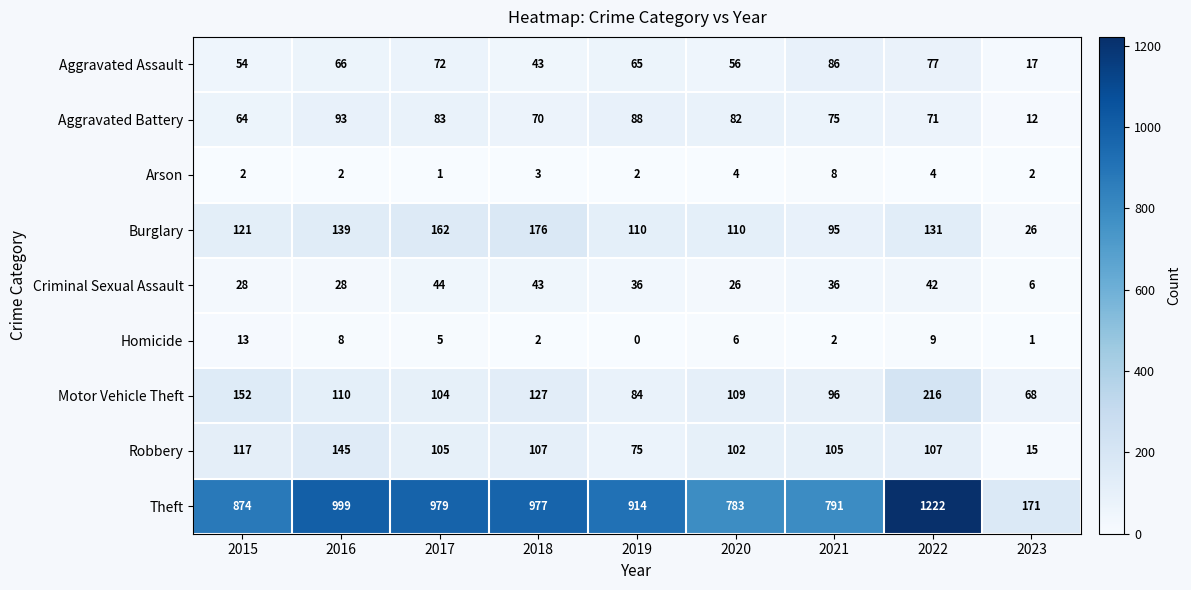

The value of Aggravated Assault at 2020 is 16. True or false?

False